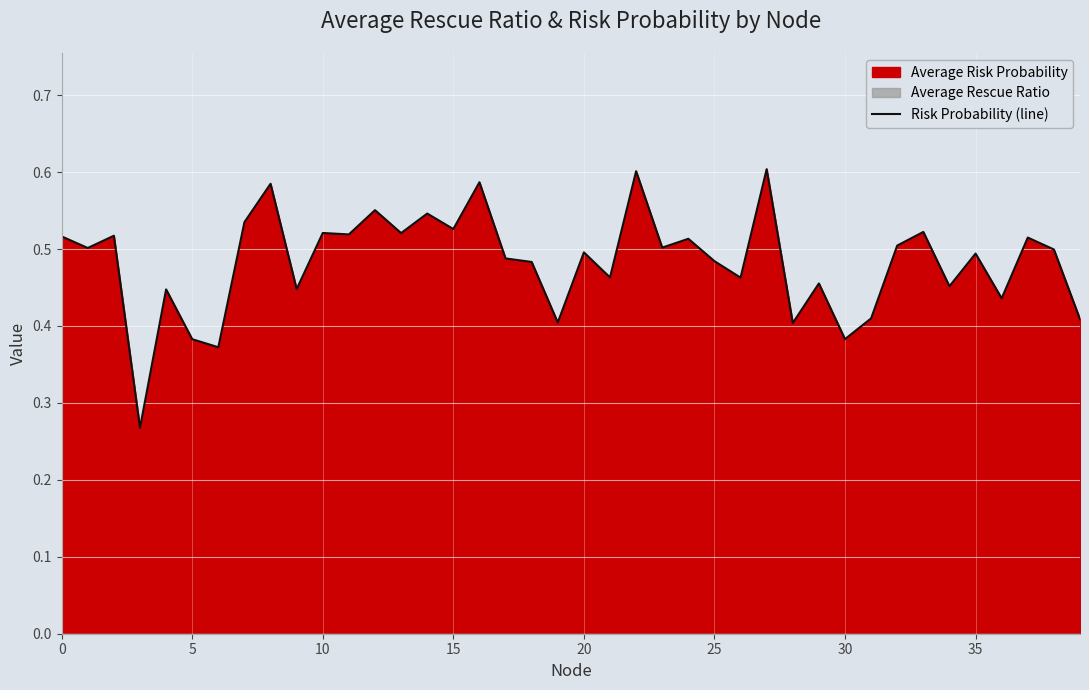

What is the label of the 12th point from the right?

28